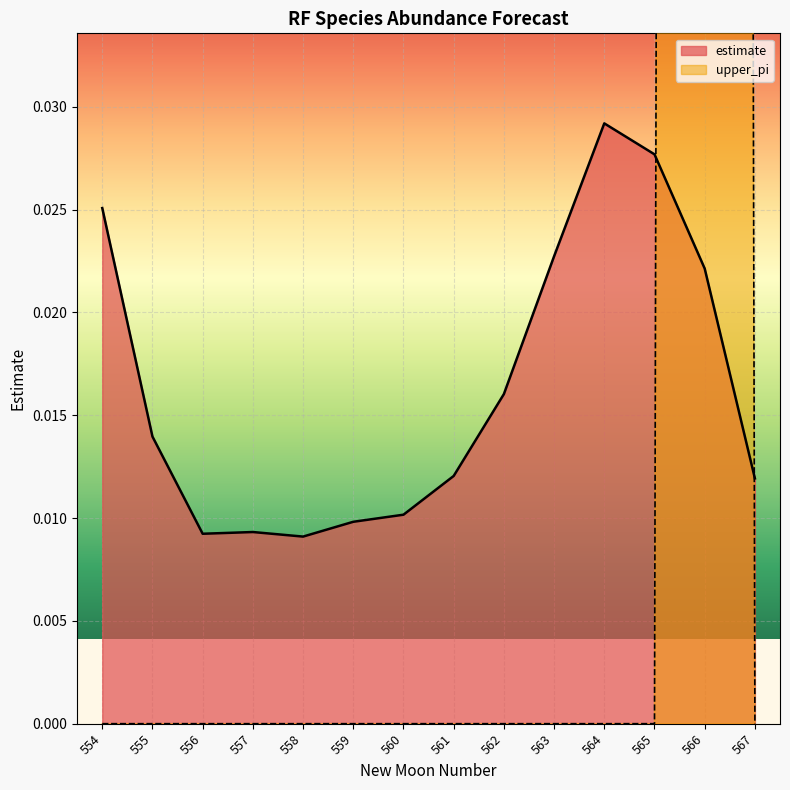

Where is the first local maximum for upper_pi?

566